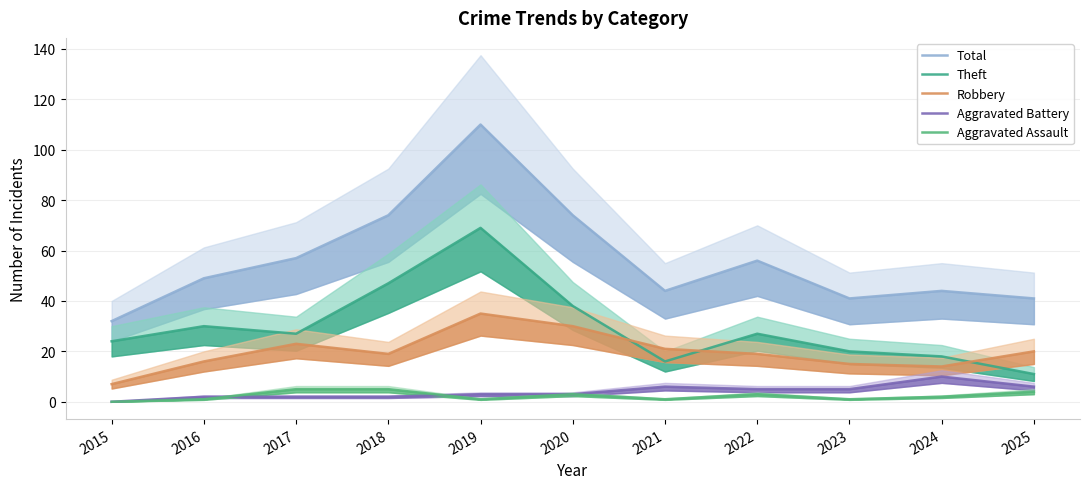

Count the Aggravated Assault values in the range 1 to 4.

8